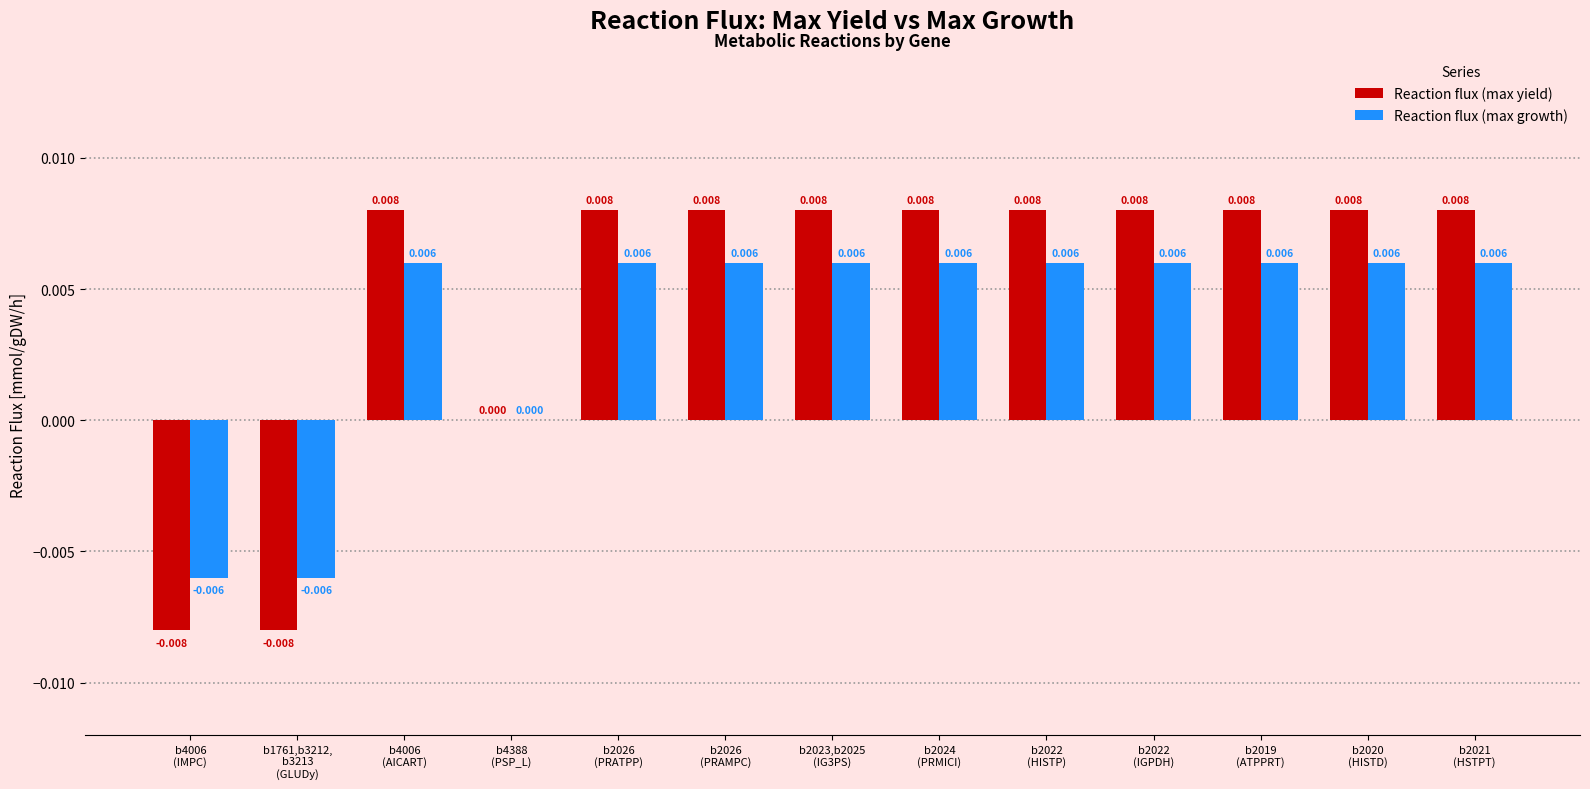

Rank the series by their average value, from lowest to highest.

Reaction flux (max growth), Reaction flux (max yield)